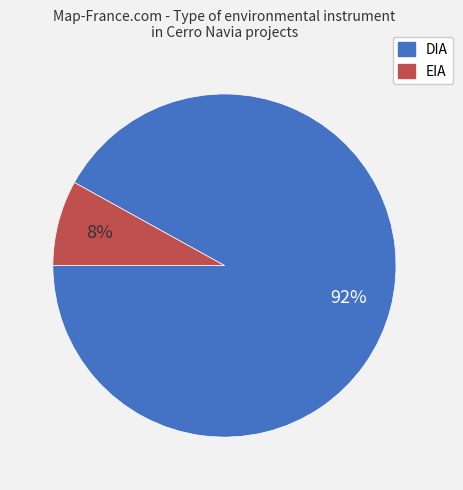

Combined, do DIA and EIA account for over 50%?

Yes